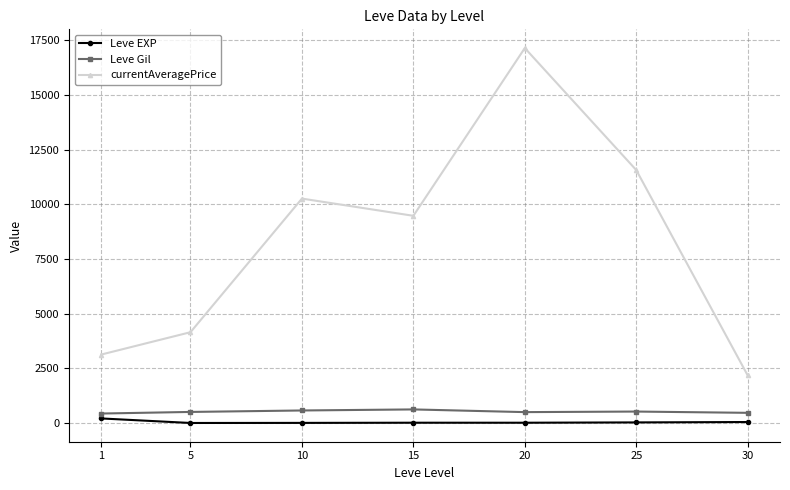

Where is currentAveragePrice nearest to the value 9661?

15